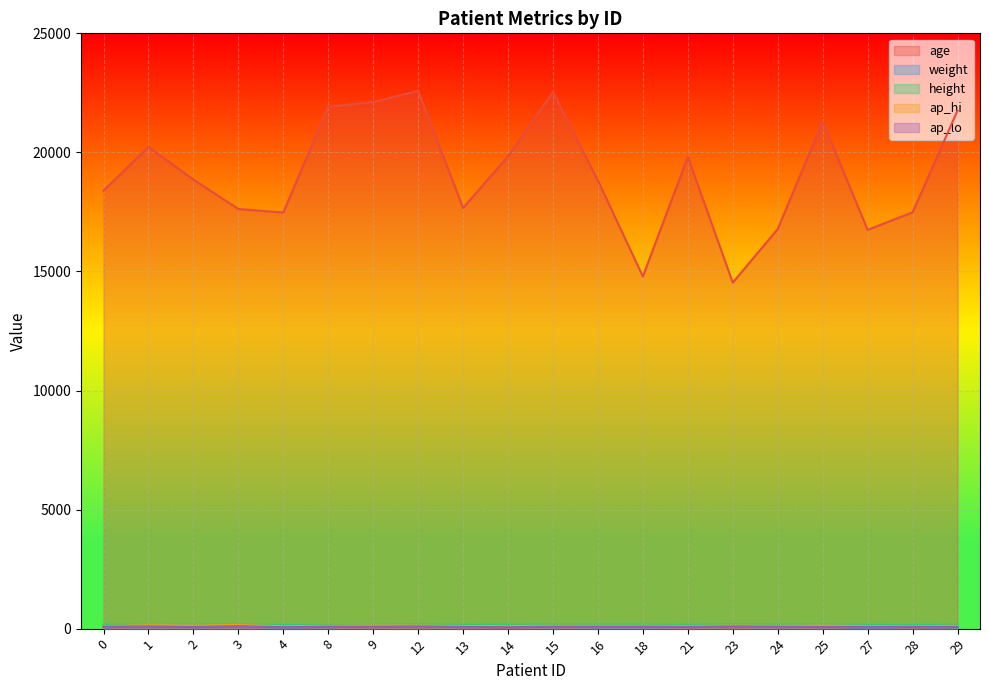

What are all the series names shown in the legend?

age, weight, height, ap_hi, ap_lo